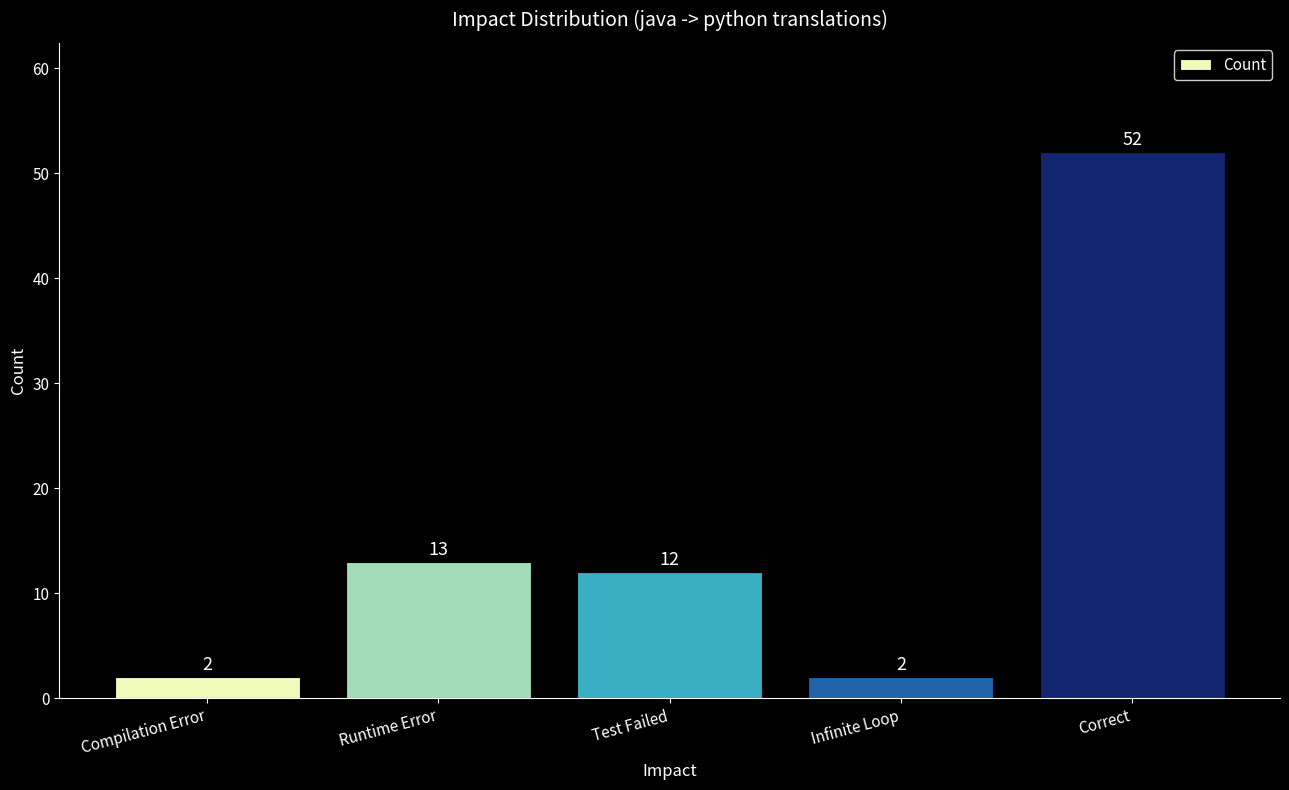

Which has a higher value, Compilation Error or Correct?

Correct